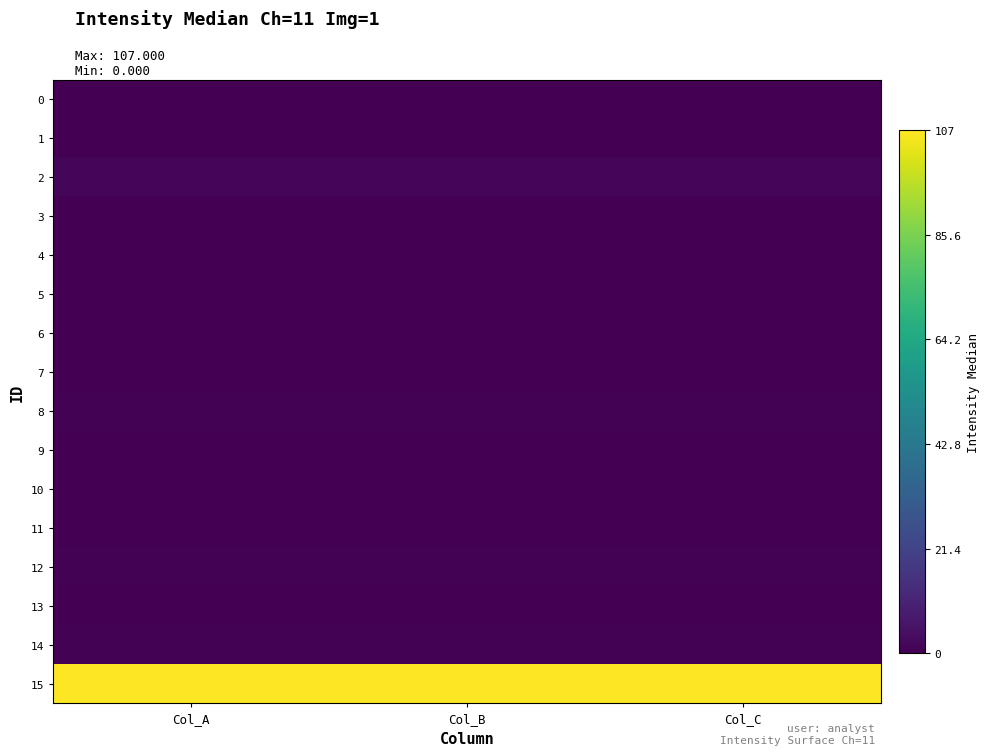

Between Col_B and Col_C, which is larger?

Col_B